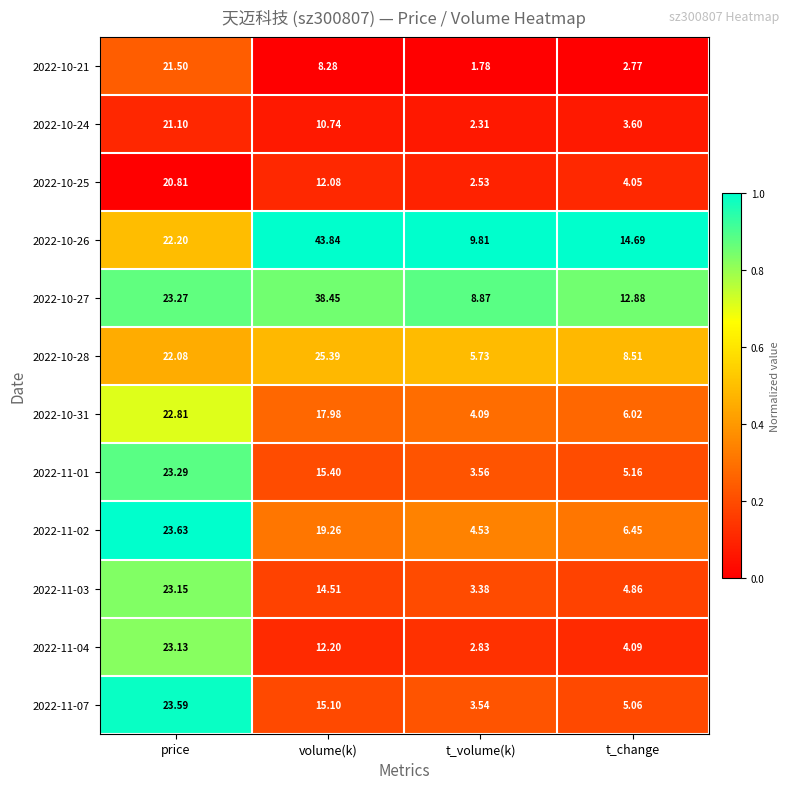

At which label is 2022-10-27 closest to 23?

price